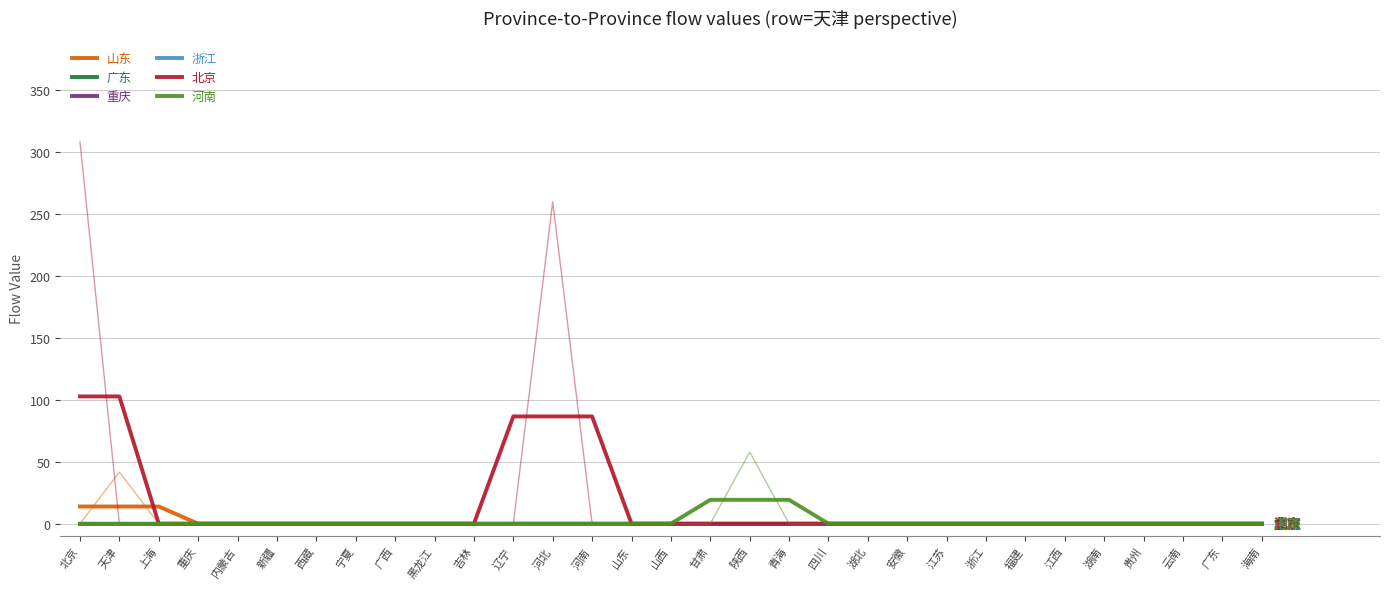

Is it true that 北京 equals -40.2 at 山东?

False